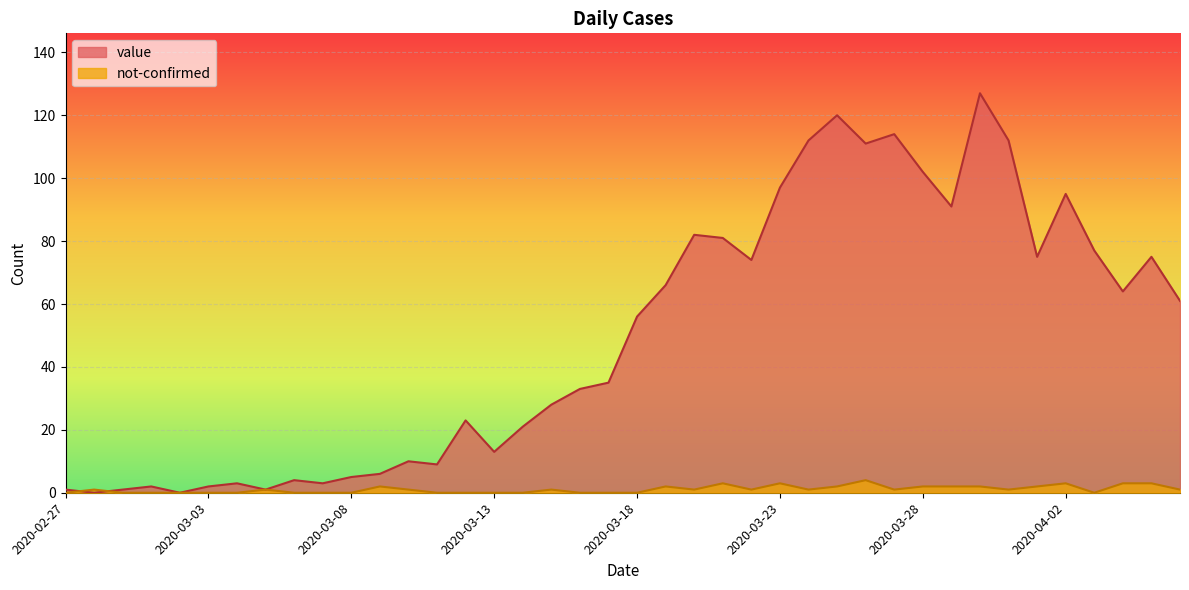

How many interior local peaks does the not-confirmed series have?

9